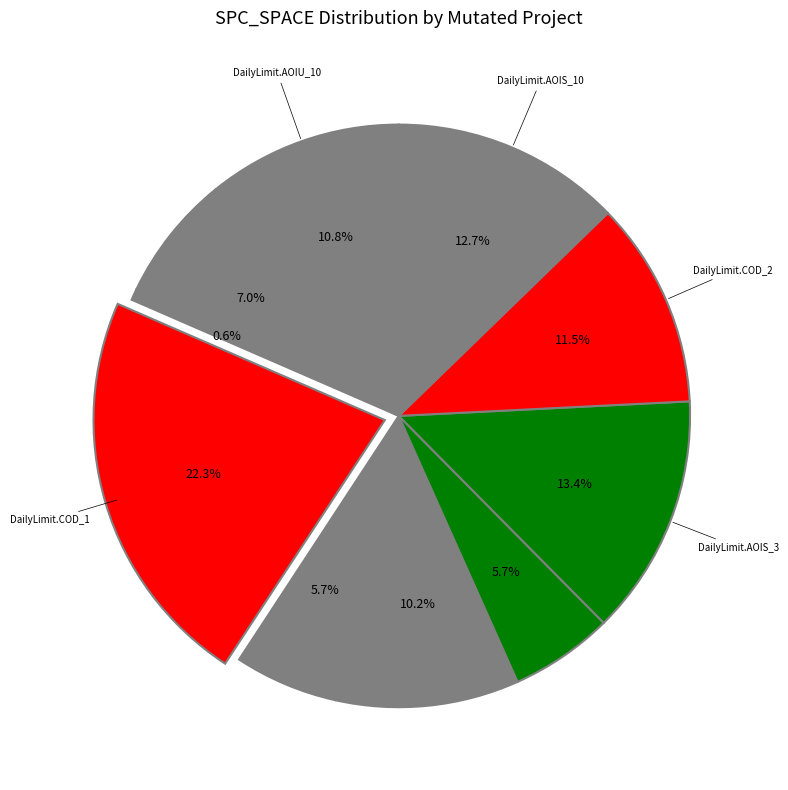

Does any single category account for the majority?

No